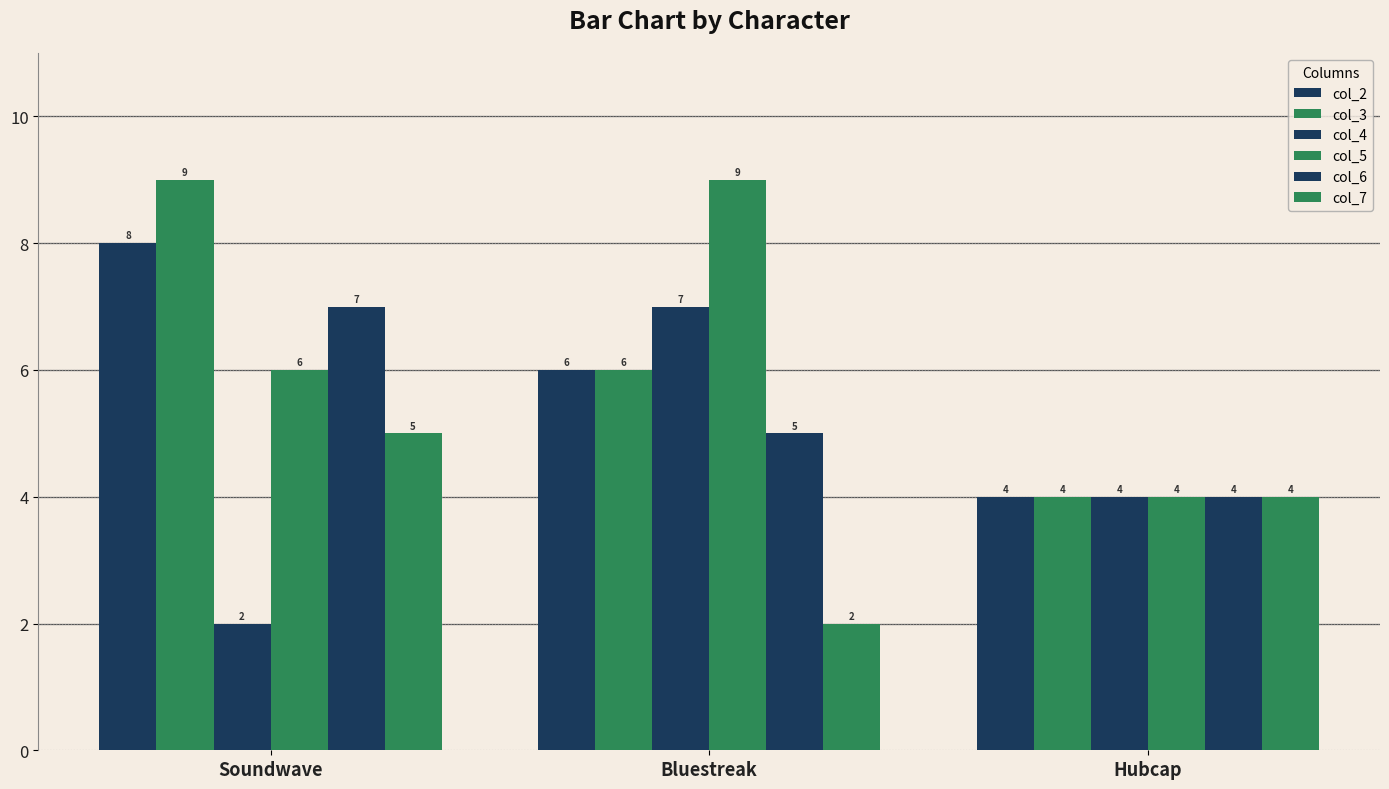

Which label corresponds to the smallest value in the chart?

Soundwave